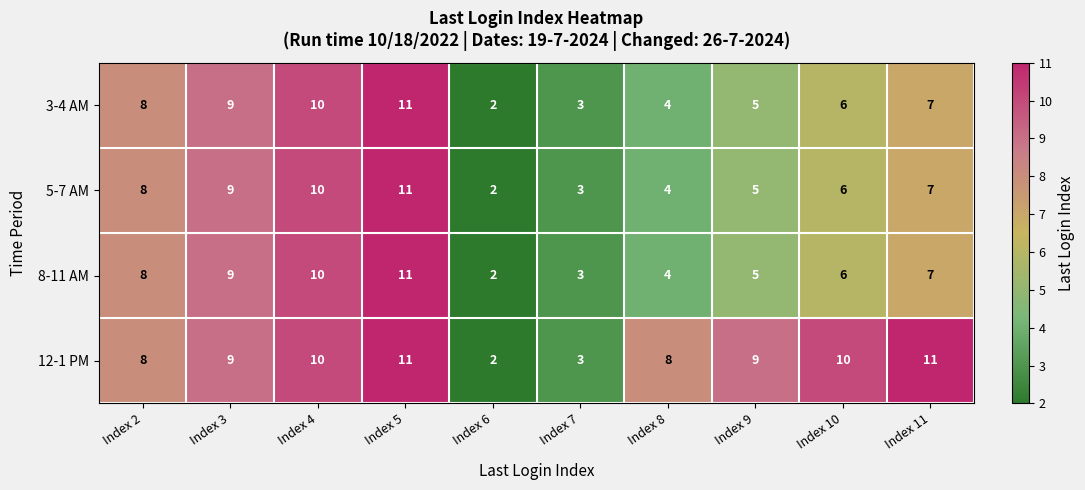

The 3-4 AM series shows 4 at Index 8. True or false?

True